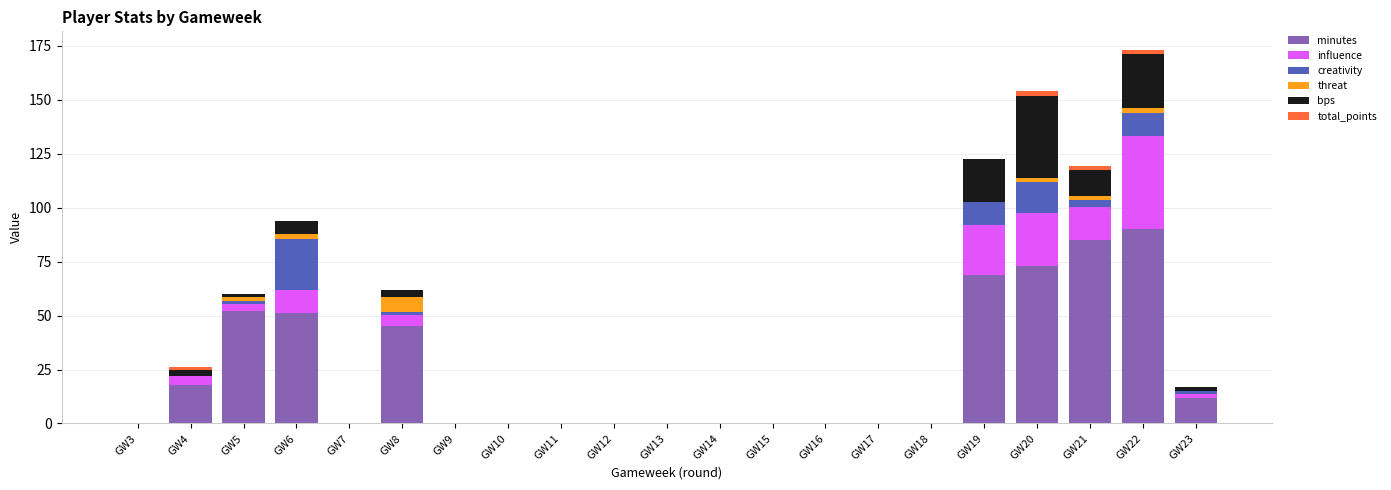

What is the sum of all minutes values?

495.0